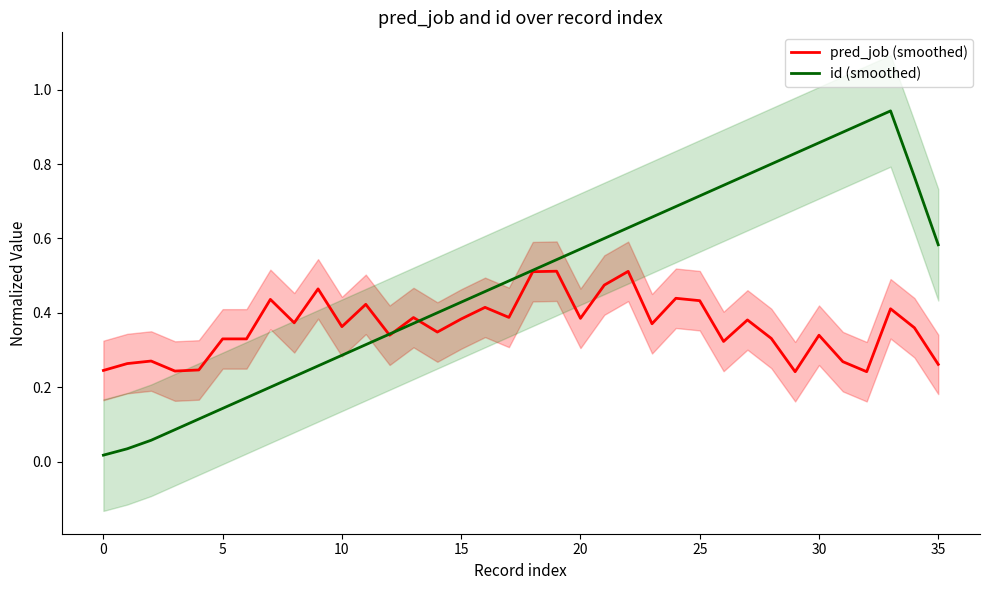

Is it true that pred_job (smoothed) equals 0.1 at 30?

False